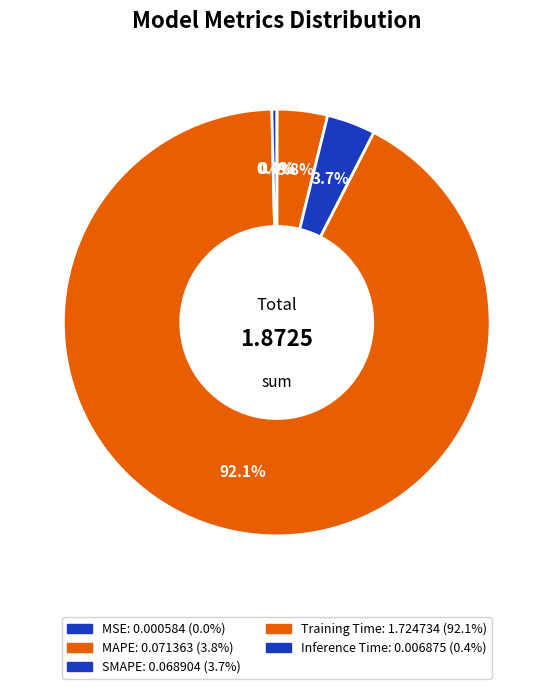

Between SMAPE and Inference Time, which is larger?

SMAPE